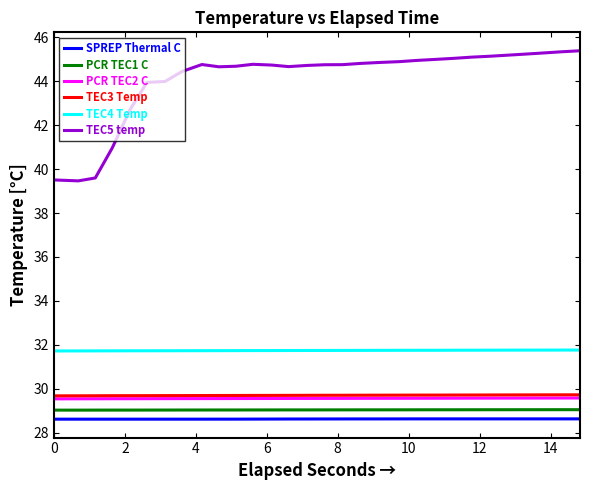

Which series has the largest range (max minus min)?

TEC5 temp